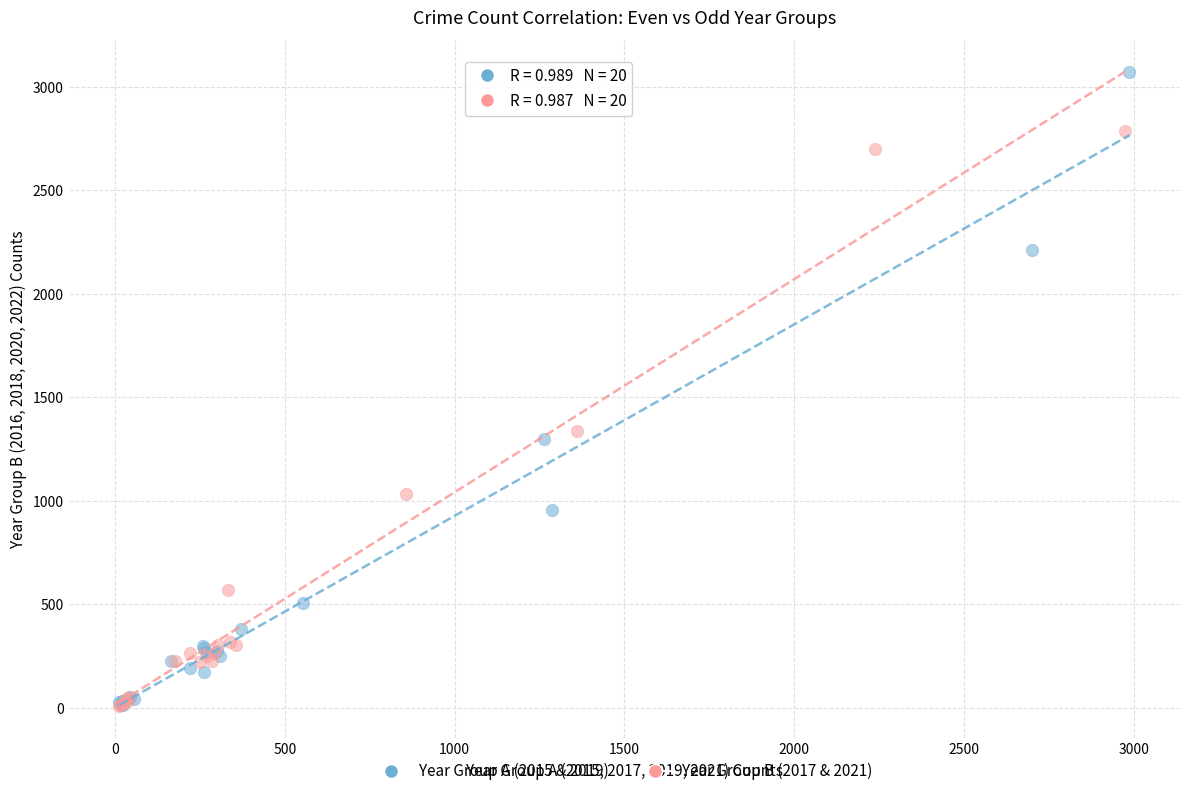

Which series has the widest spread of Y values?

Year Group A (2015 & 2019)